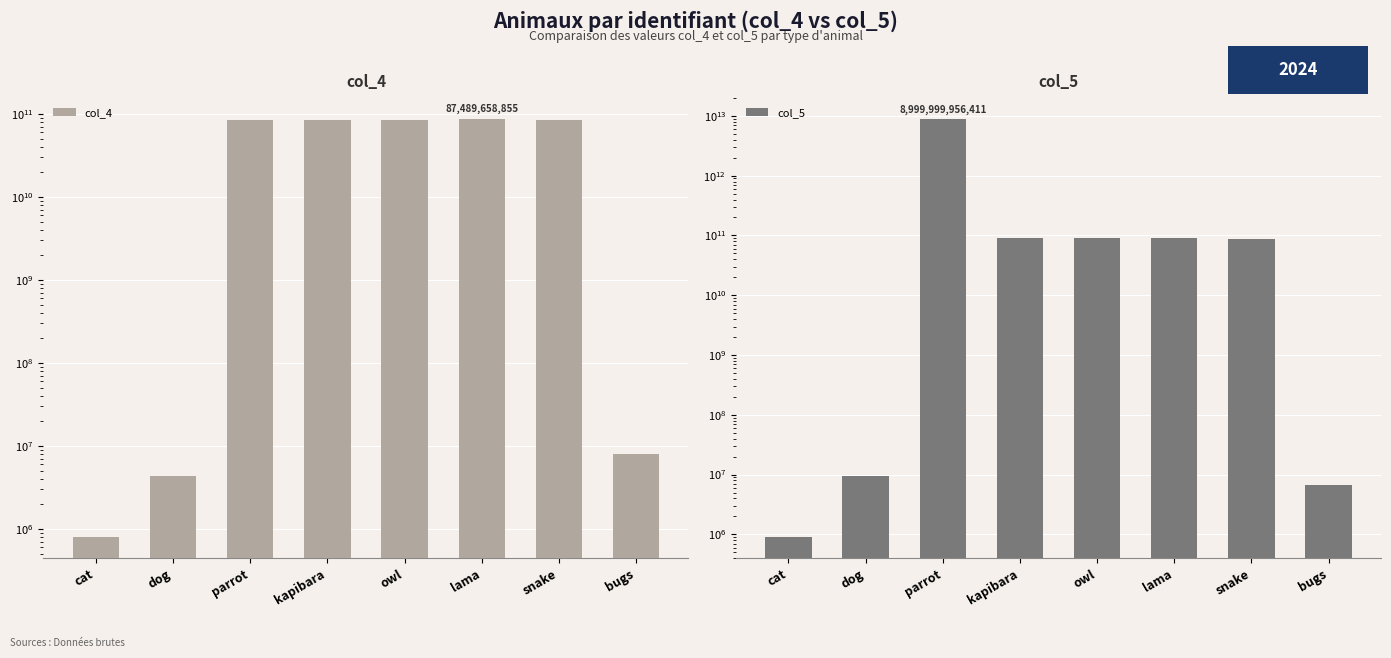

What is the approximate value of col_4 at owl, to the nearest 100?

84959998800